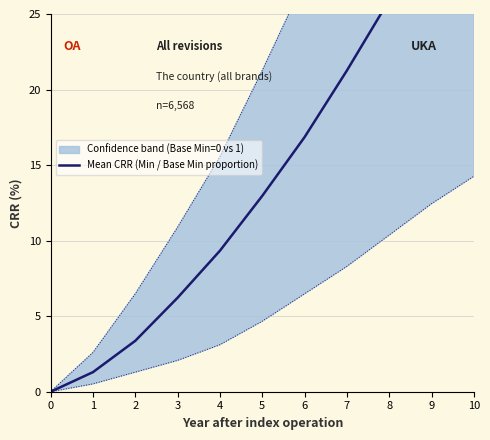

Reading left to right, list all the values displayed in this chart.

0=0.0	1=1.3	2=3.4	3=6.2	4=9.3	5=13.0	6=16.9	7=21.3	8=25.9	9=30.6	10=36.3